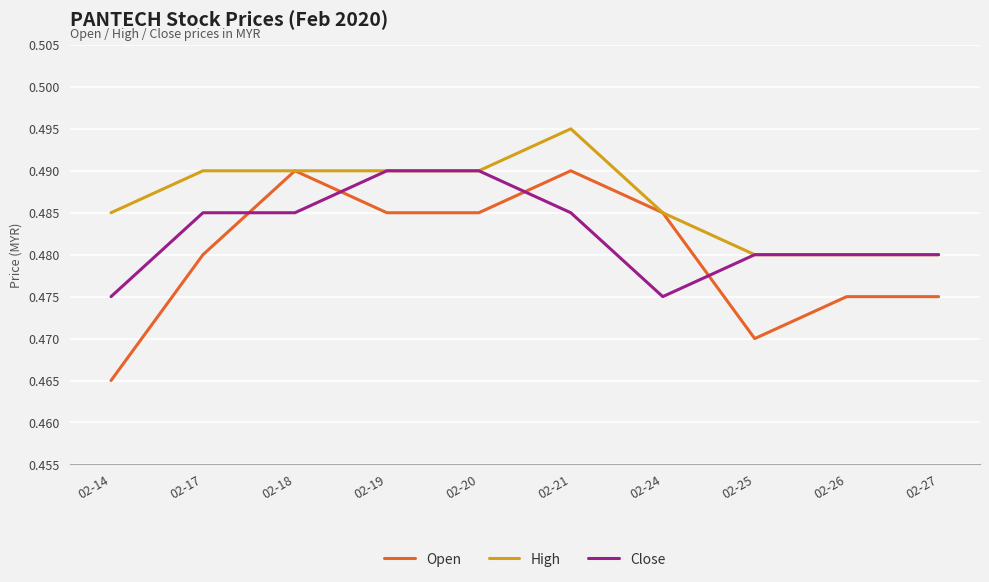

Is it true that Open equals 0.7 at 02-18?

False